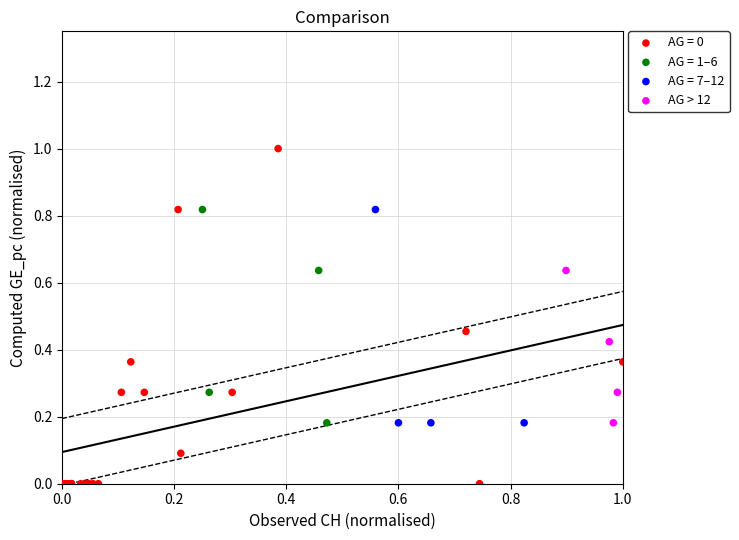

Which series has the widest spread of Y values?

AG = 0